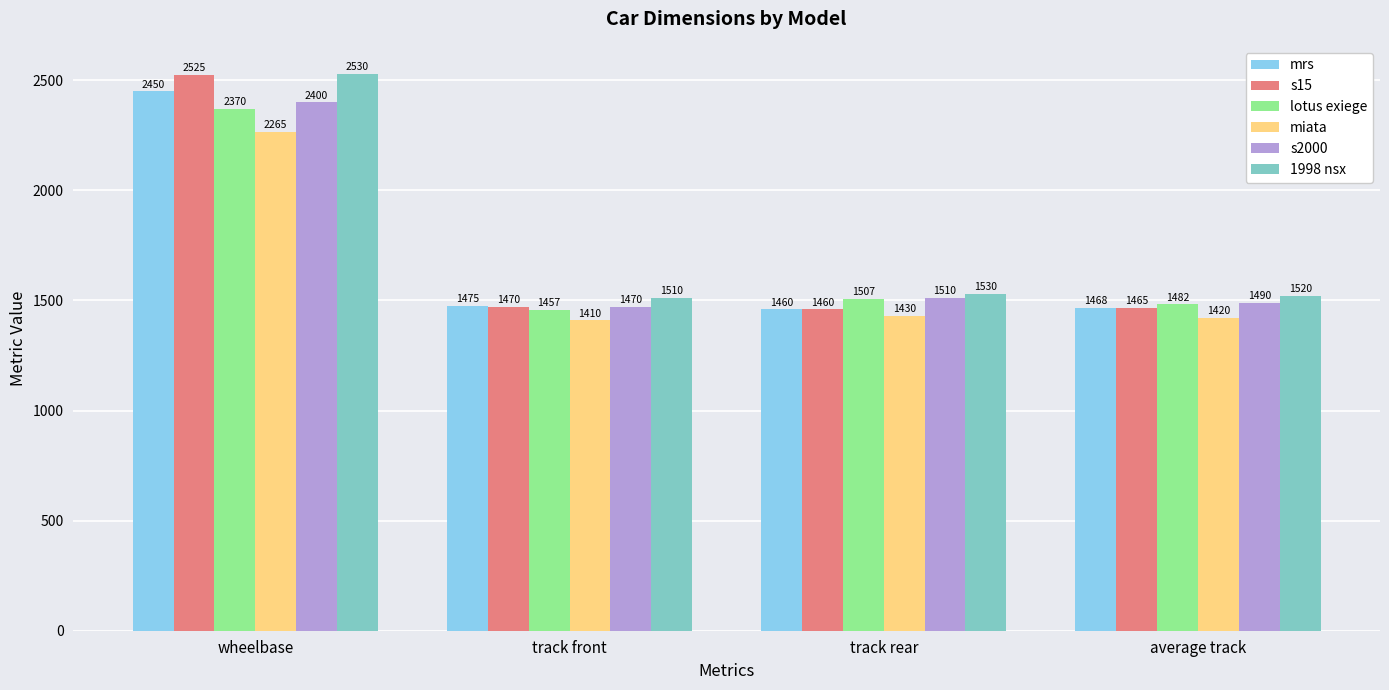

What is the value of the miata bar at the 4th from the left?

1420.0